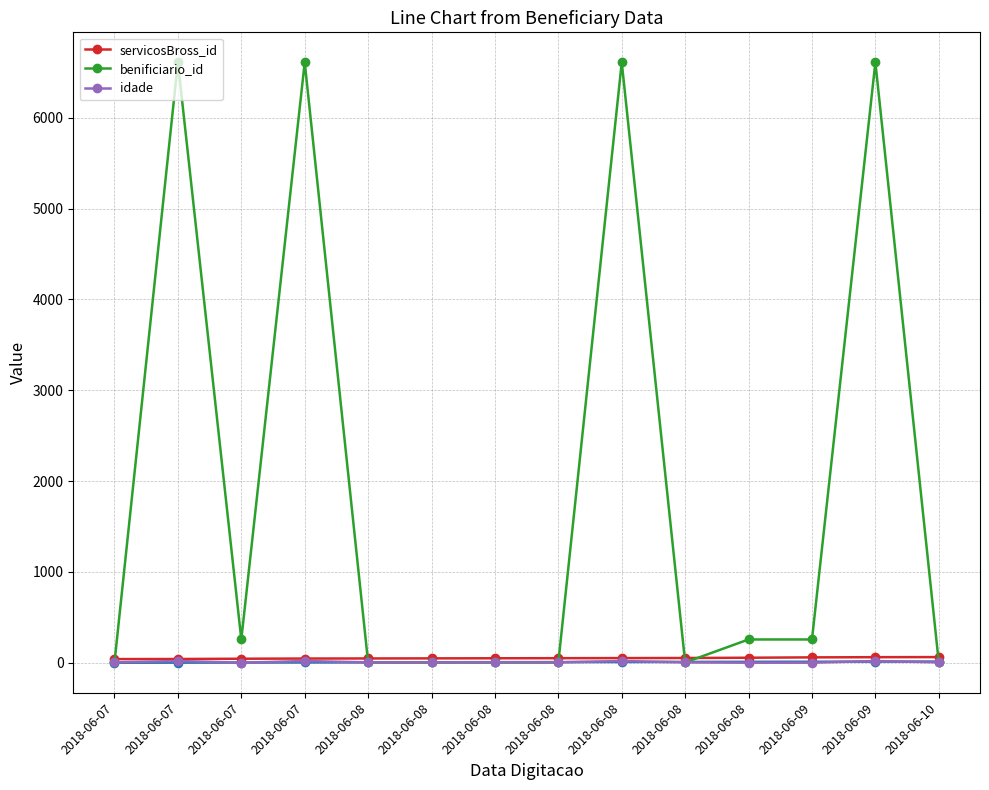

At how many categories does at least one series exceed 6236?

4